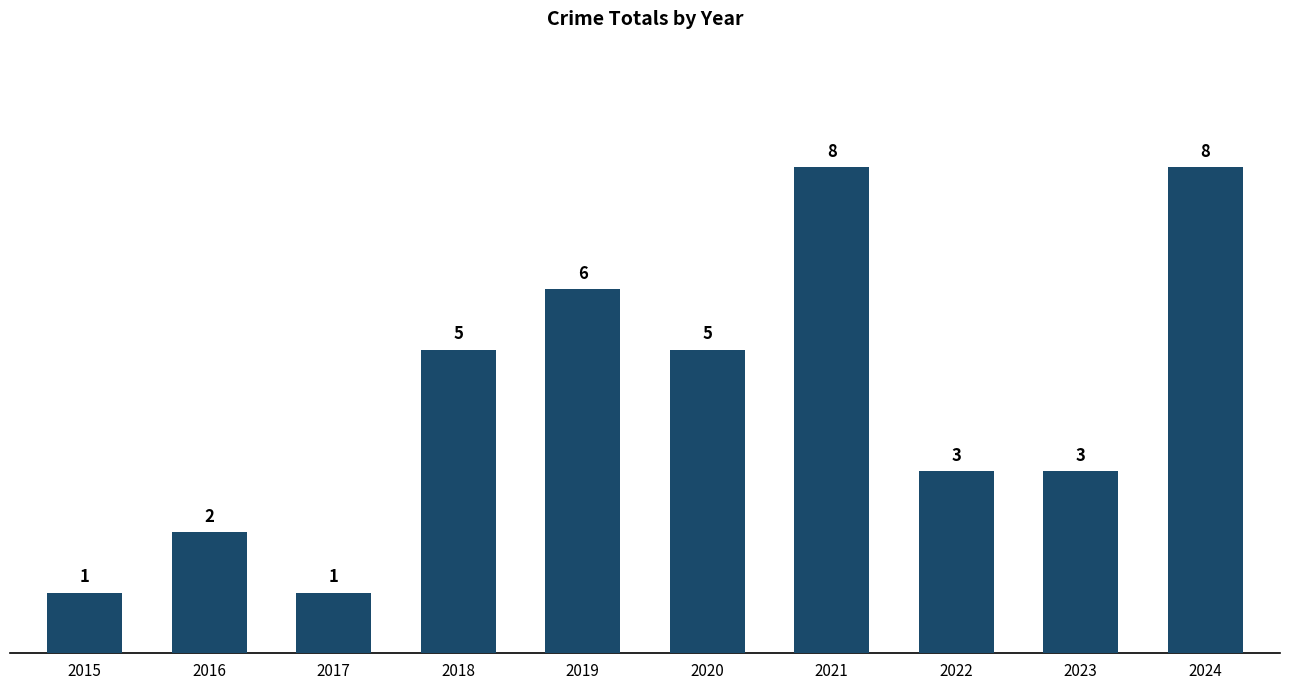

What is the greatest value displayed?

8